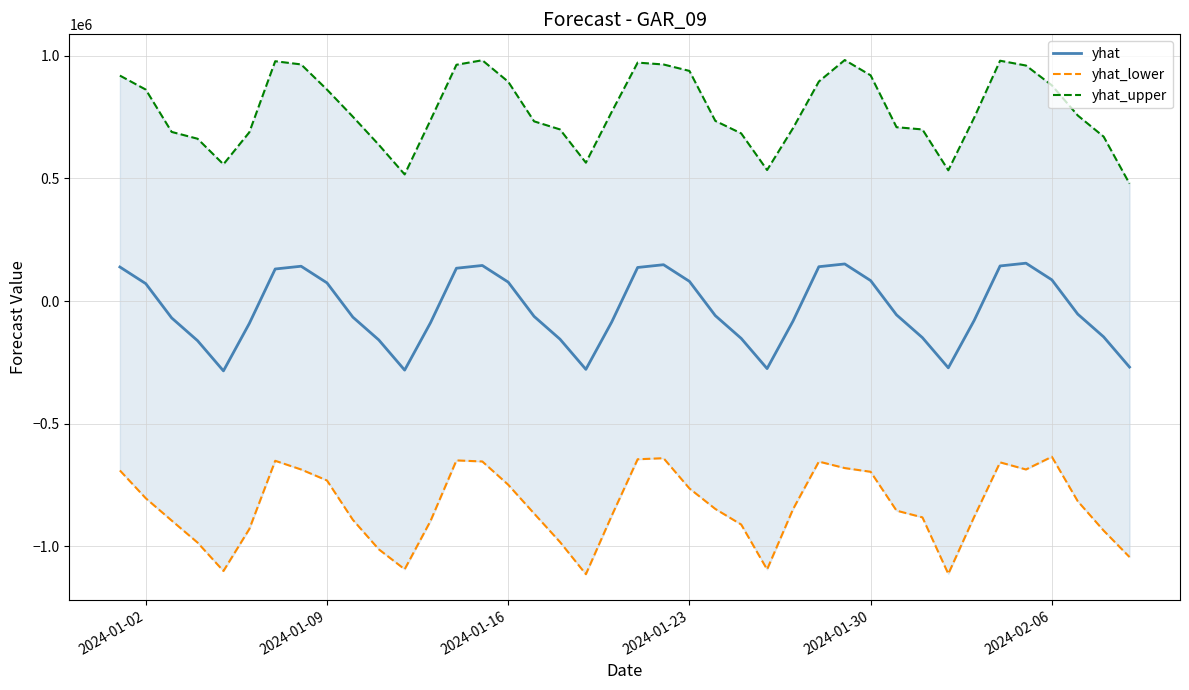

How many interior local peaks does the yhat_lower series have?

6